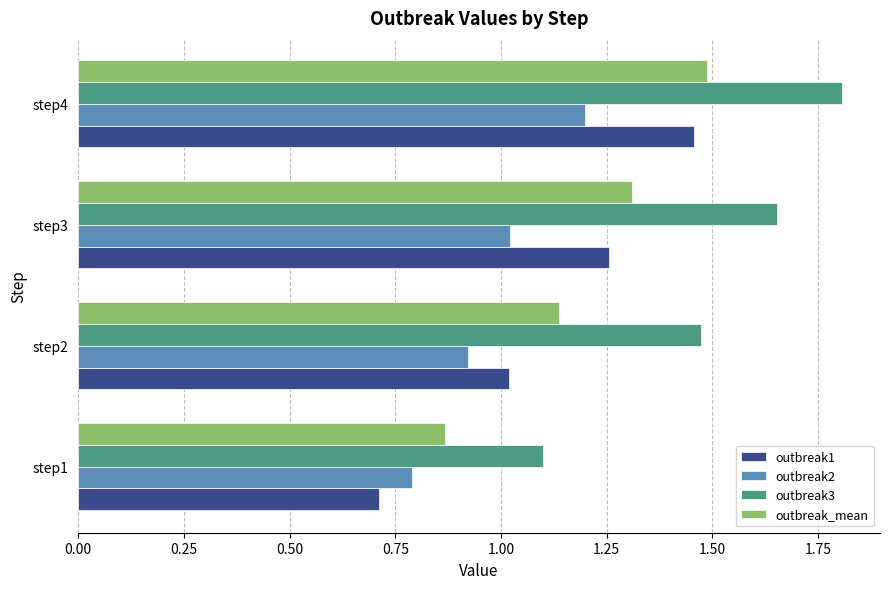

What are all the series names shown in the legend?

outbreak1, outbreak2, outbreak3, outbreak_mean